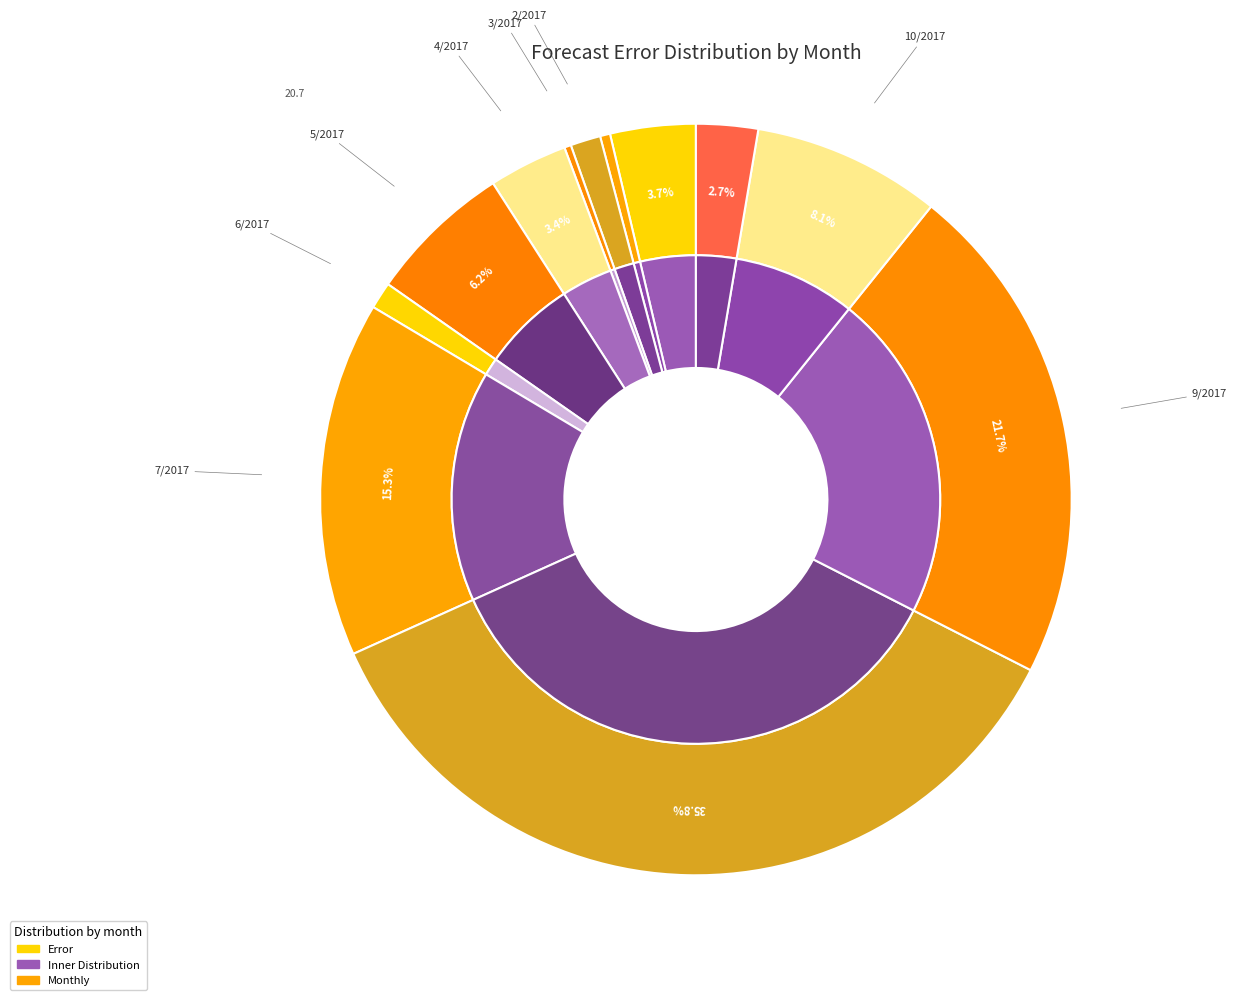

What portion of the pie excludes 9/2017?

78.3%